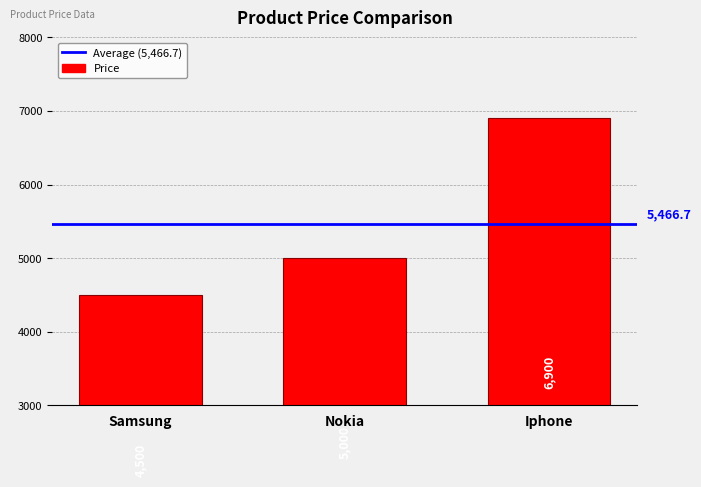

What is the minimum value shown in the chart?

4500